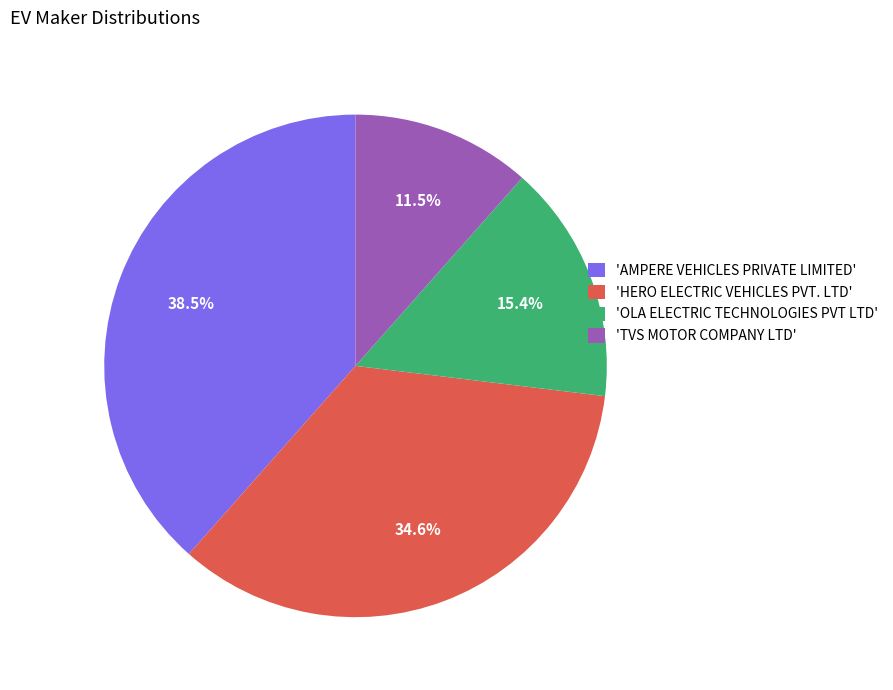

Which category has the smallest portion of the pie?

'TVS MOTOR COMPANY LTD'